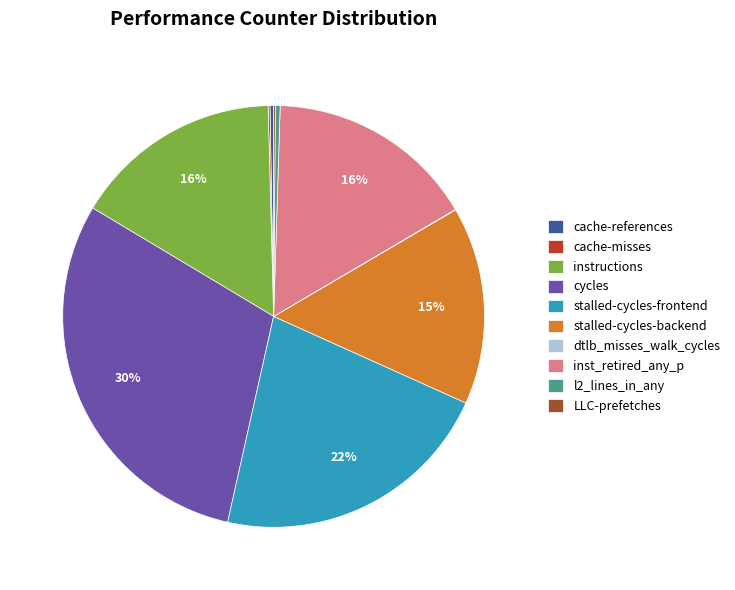

Which category has the biggest portion of the pie?

cycles